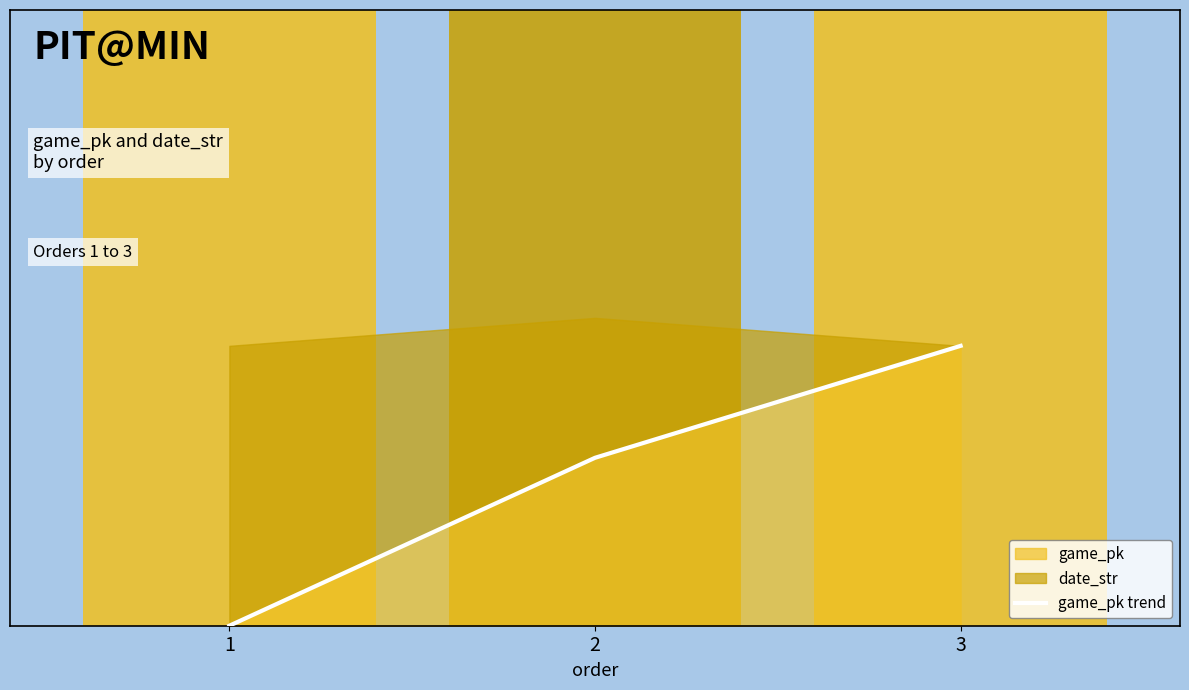

List the labels in order of value, largest first.

3, 2, 1